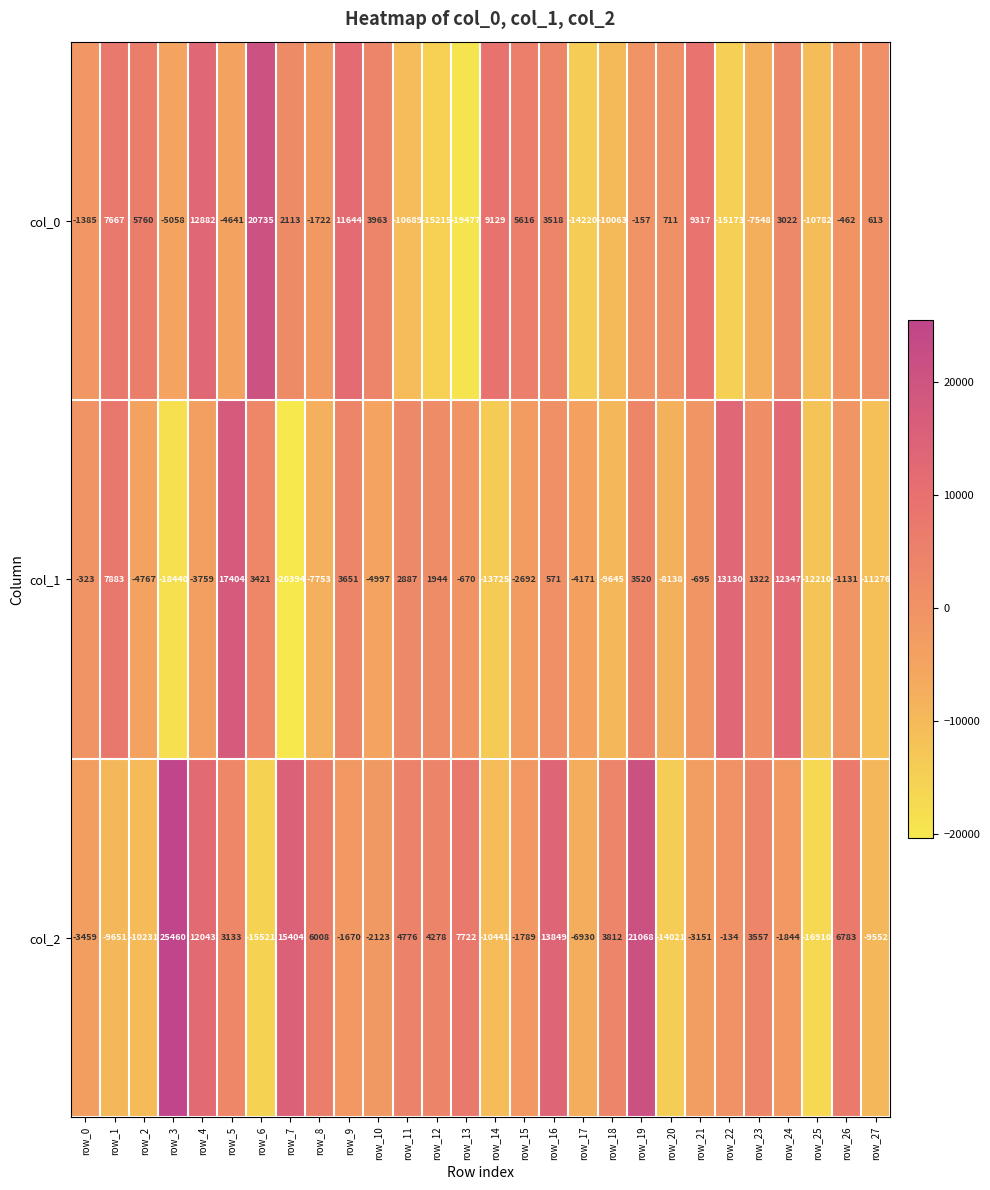

How many distinct data groups are displayed?

3